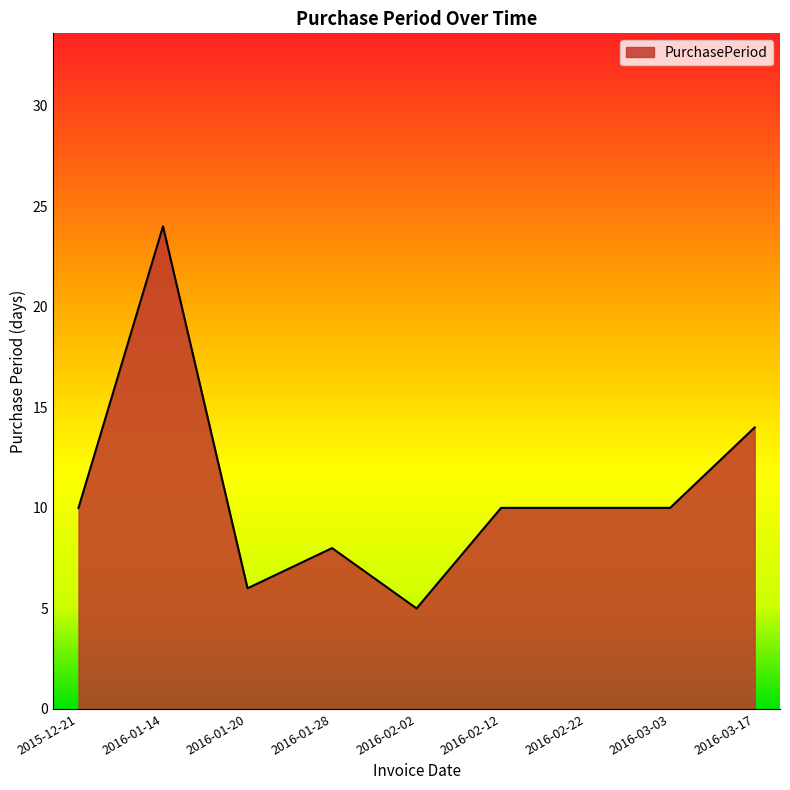

Reading right to left, list all the values displayed in this chart.

2016-03-17=14	2016-03-03=10	2016-02-22=10	2016-02-12=10	2016-02-02=5	2016-01-28=8	2016-01-20=6	2016-01-14=24	2015-12-21=10